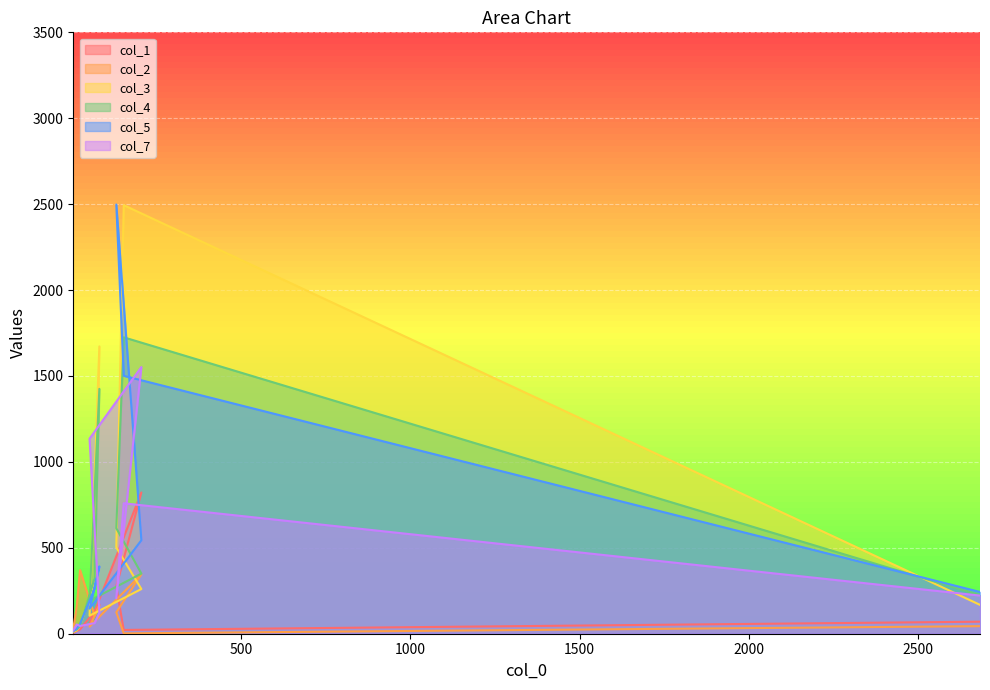

Is the value of col_3 at 132 greater than the value of col_1 at 5?

Yes